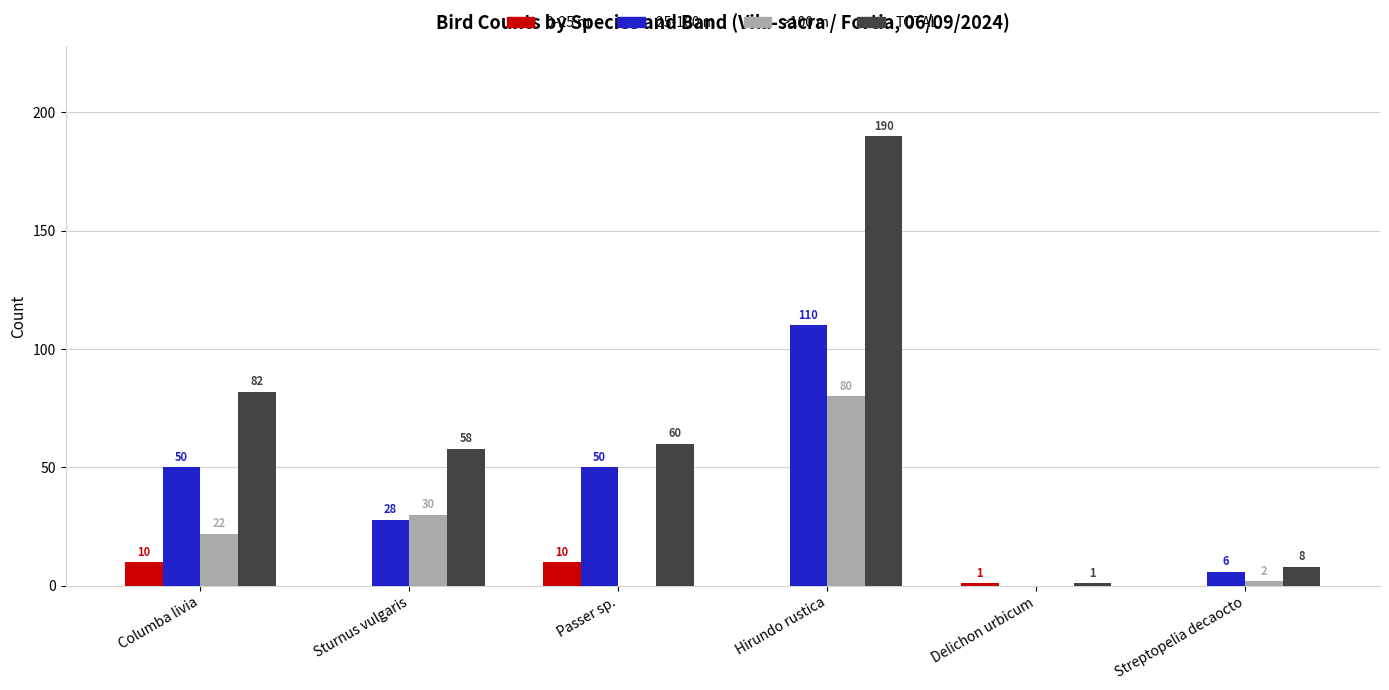

Which series has the largest total across all categories?

TOTAL